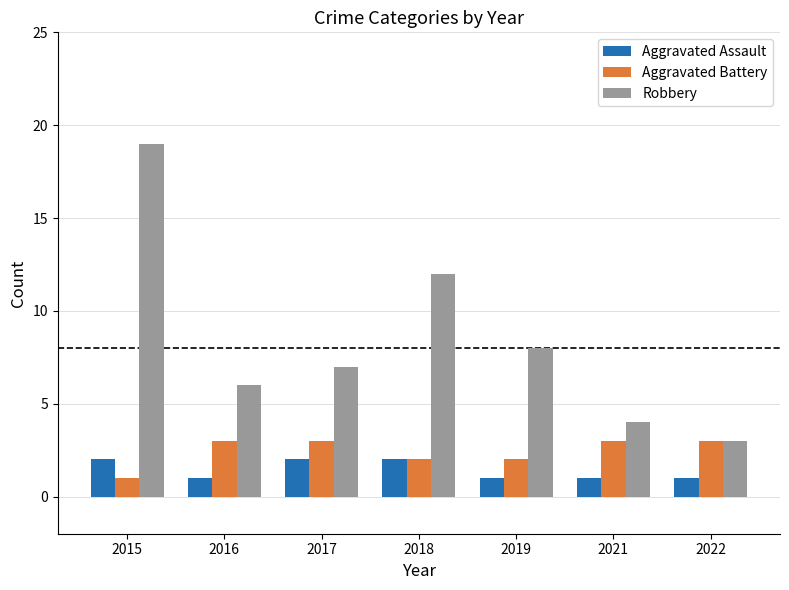

Read the Robbery value at 2017, to the nearest 5.

5